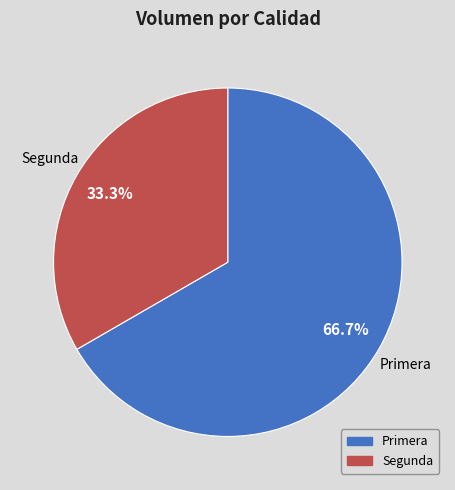

Between Primera and Segunda, which is larger?

Primera